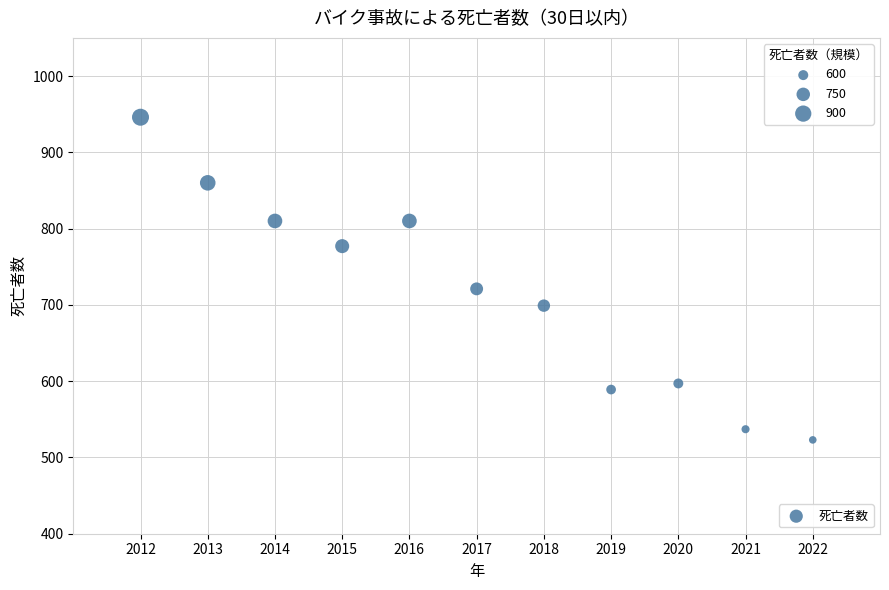

What Y value in the scatter plot is closest to 734?

721